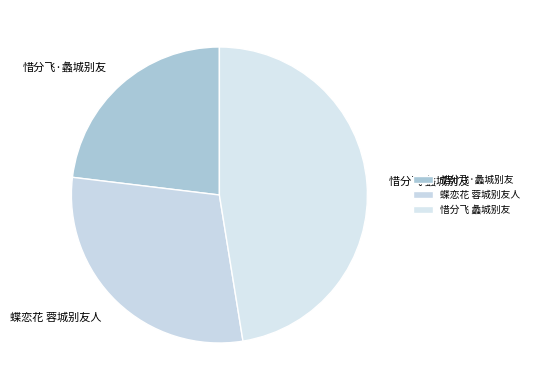

True or false: 惜分飞·蠡城别友 accounts for 36% of the total.

False